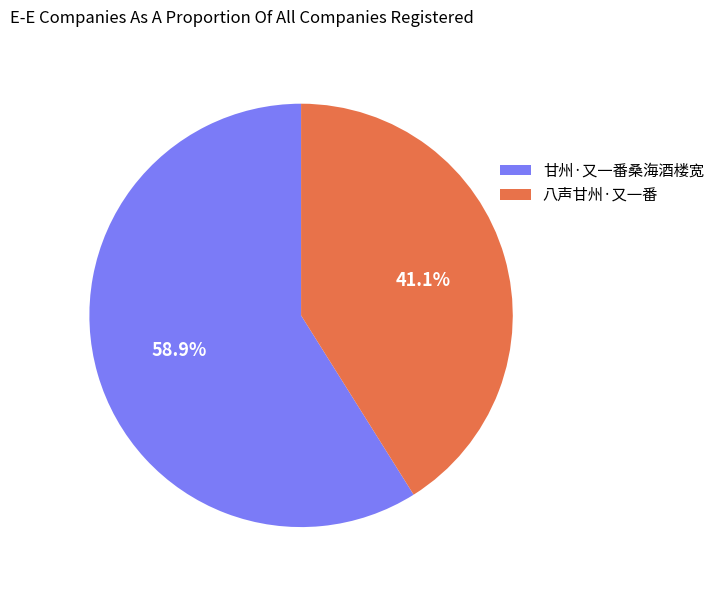

To the nearest percent, what portion does 八声甘州·又一番 represent?

41%